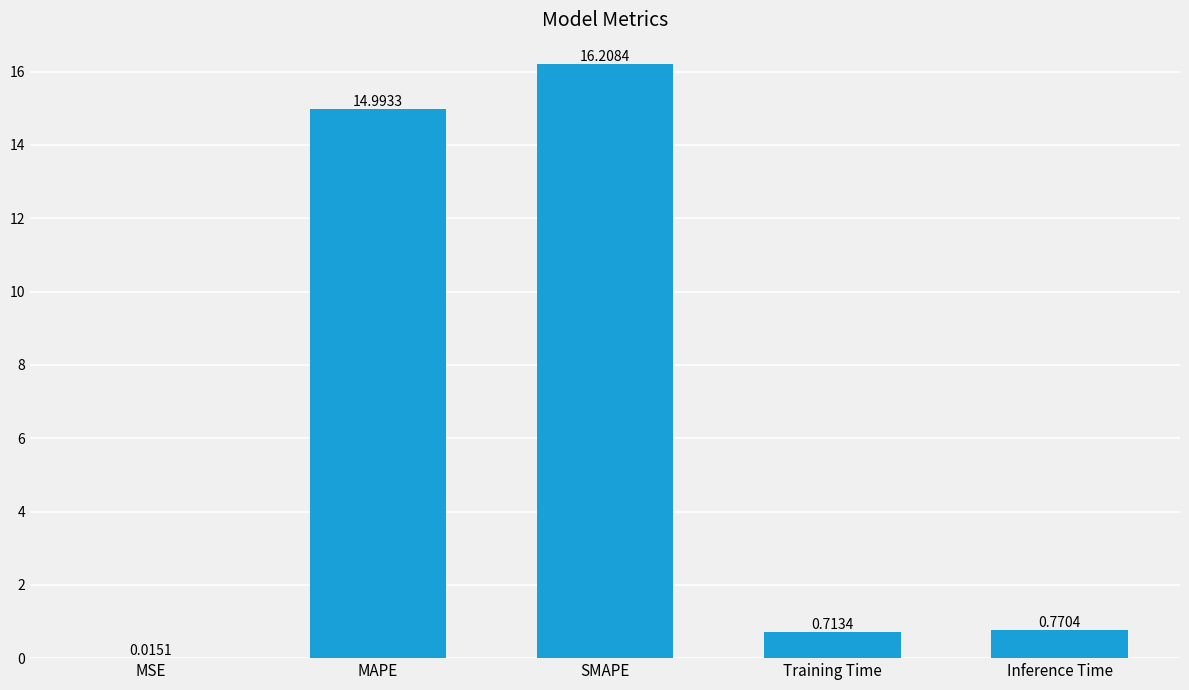

At which label is the value closest to 8?

MAPE